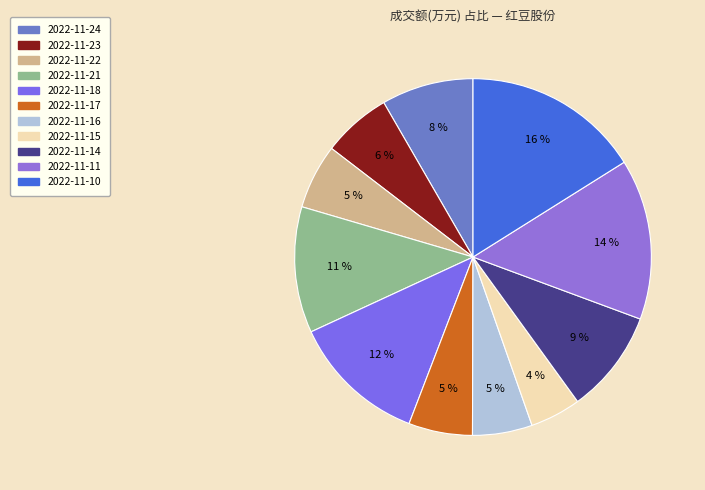

Which slice is the smallest?

2022-11-15